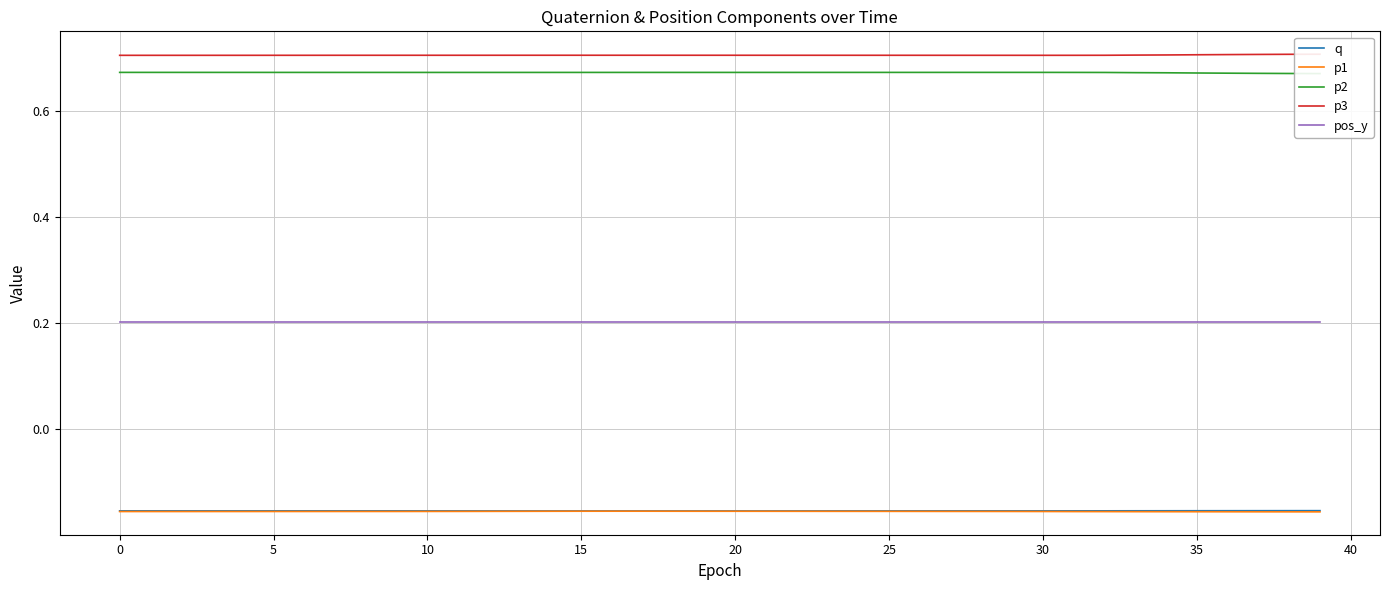

At which category is the sum across all series the highest?

16